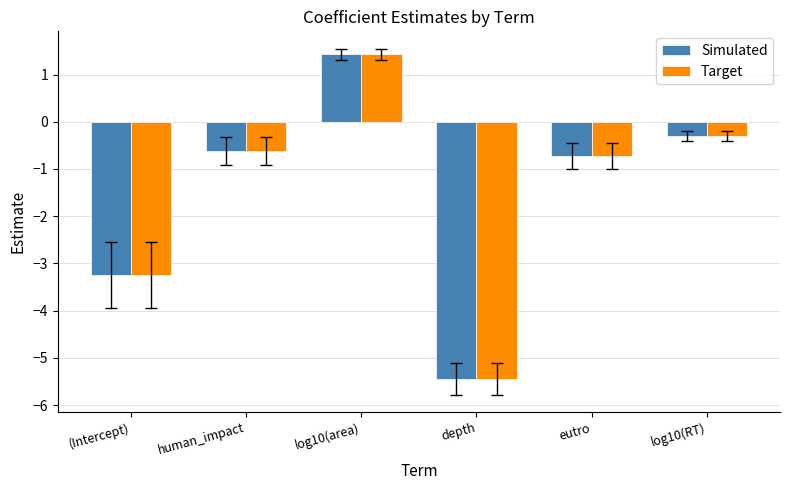

Count the number of categories in the chart.

6